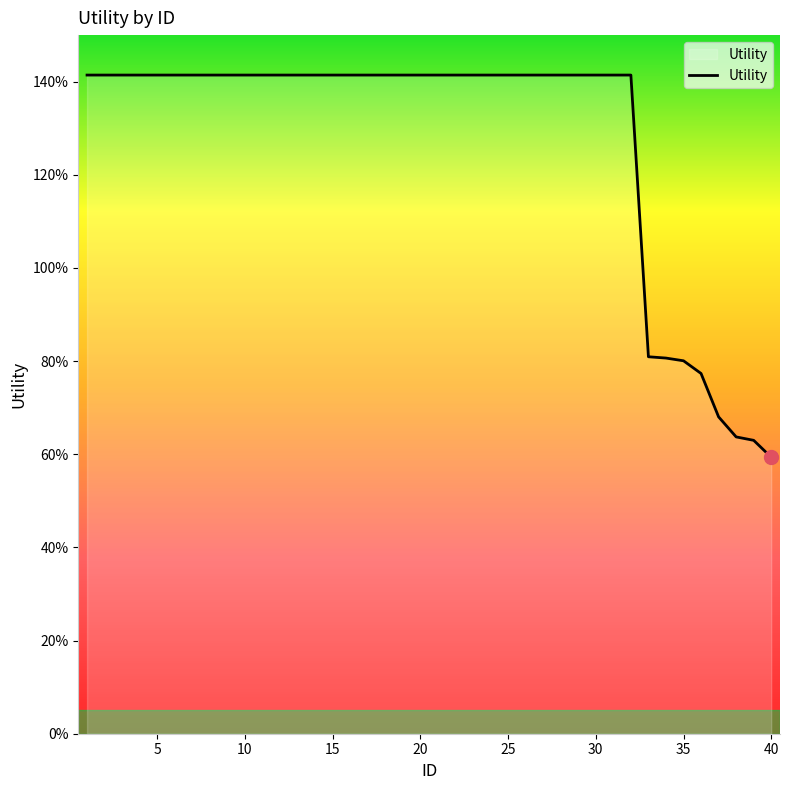

Does the chart have visible grid lines?

No